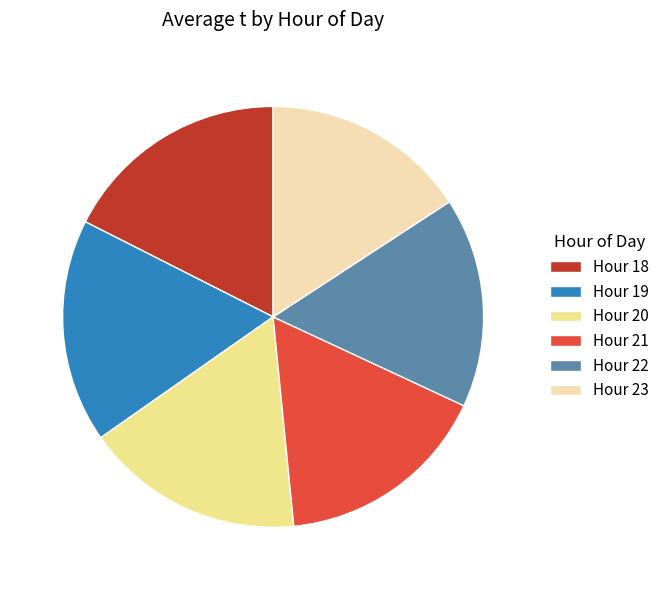

What is the ratio of the value at Hour 20 to the value at Hour 21?

1.0